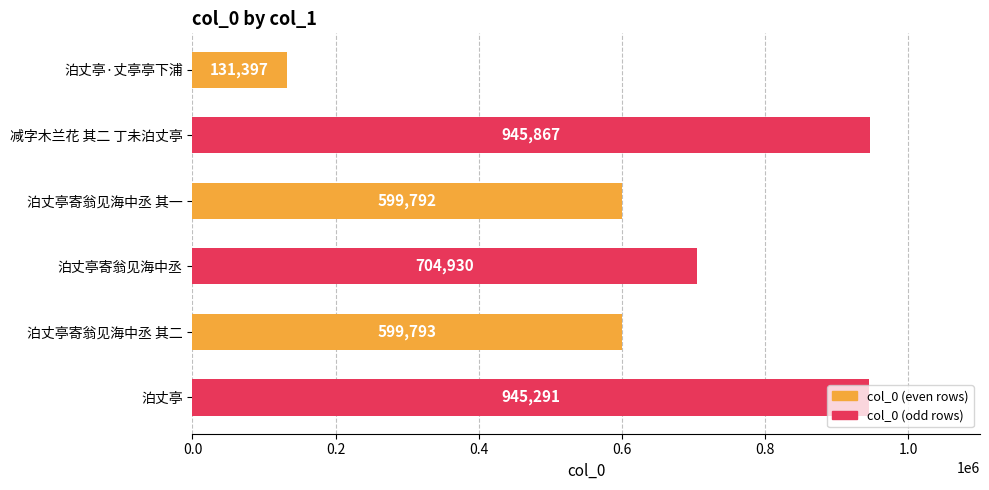

Is it true that the value at 泊丈亭寄翁见海中丞 is 704930?

True